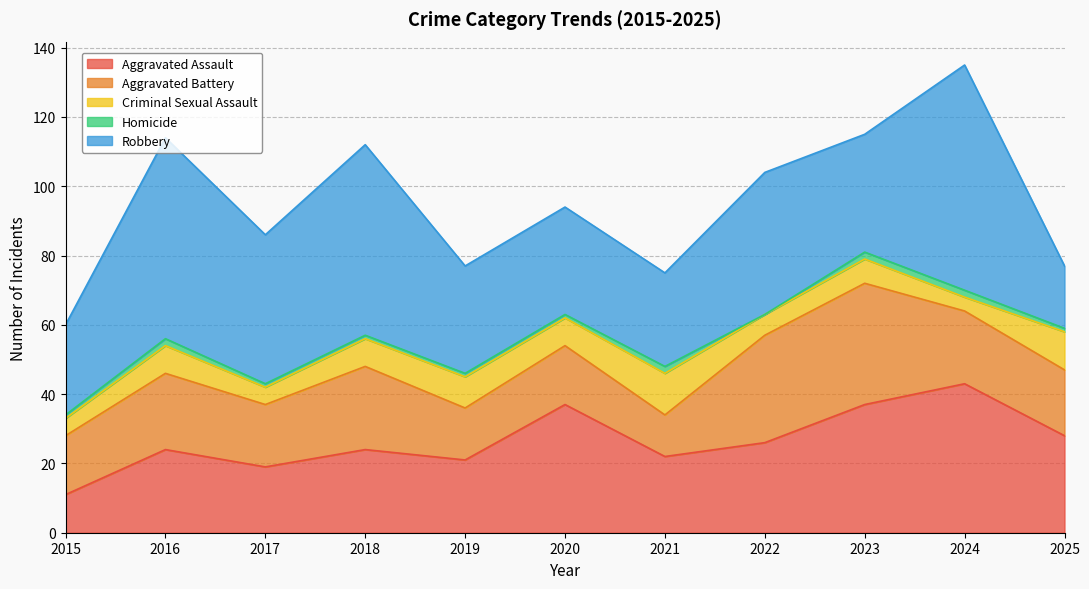

How many data points does each series have?

11